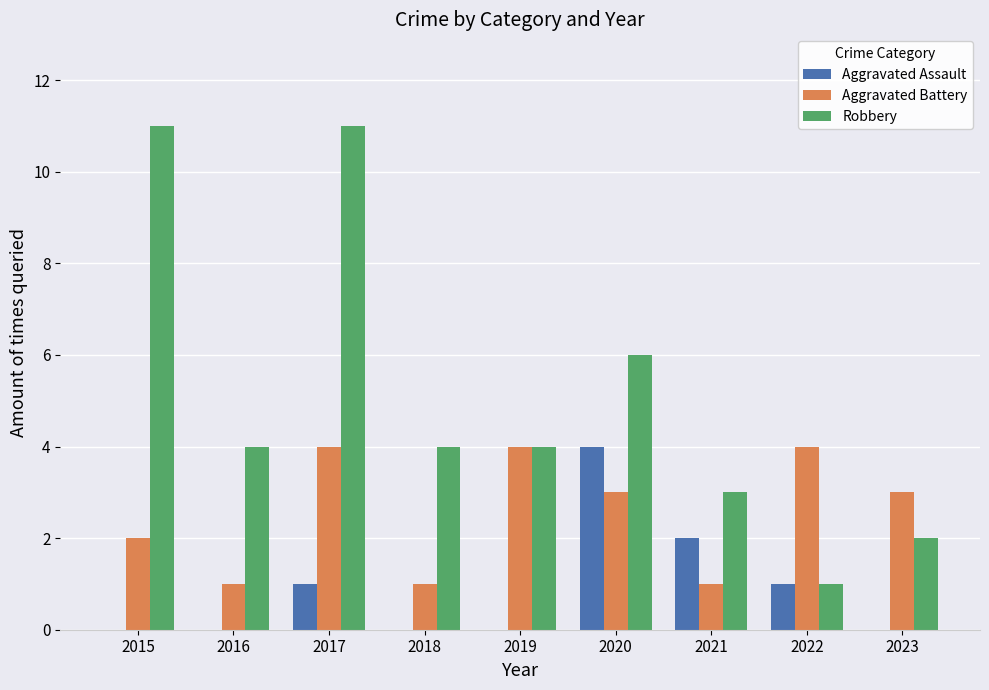

What is the sum of the Robbery values at 2020 and 2015?

17